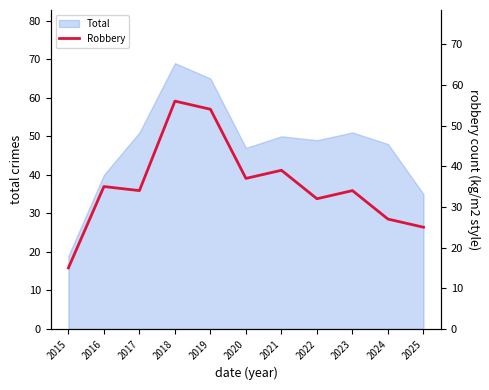

Is it true that Total equals 51 at 2023?

True